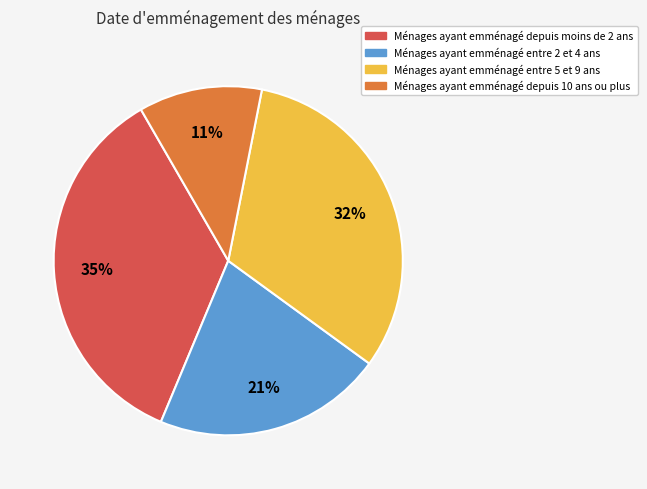

To the nearest percent, what percentage of the pie is Ménages ayant emménagé depuis 10 ans ou plus?

11%